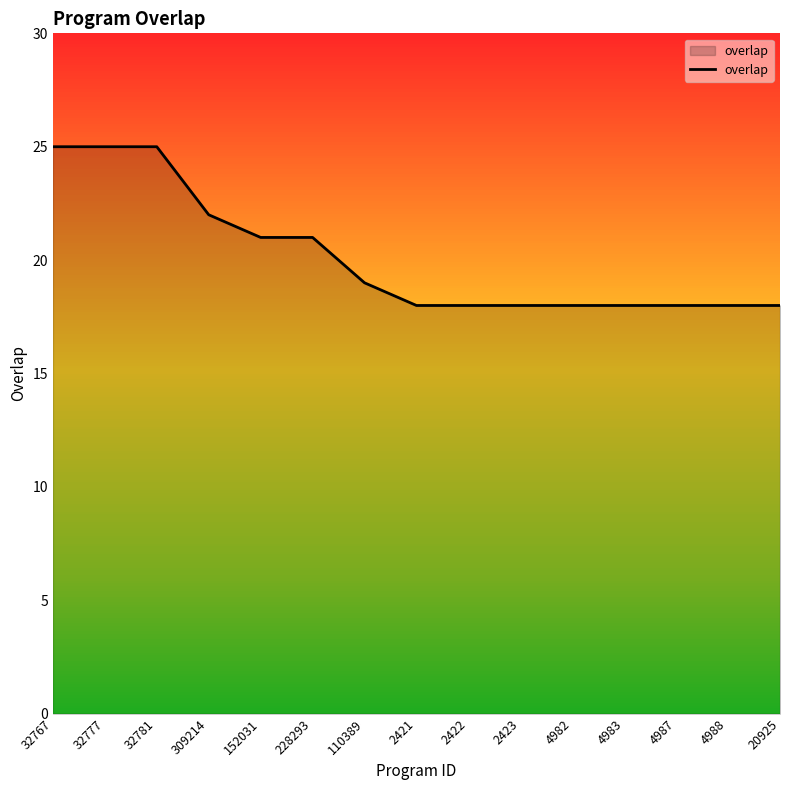

What is the difference between the values at 152031 and 4983?

3